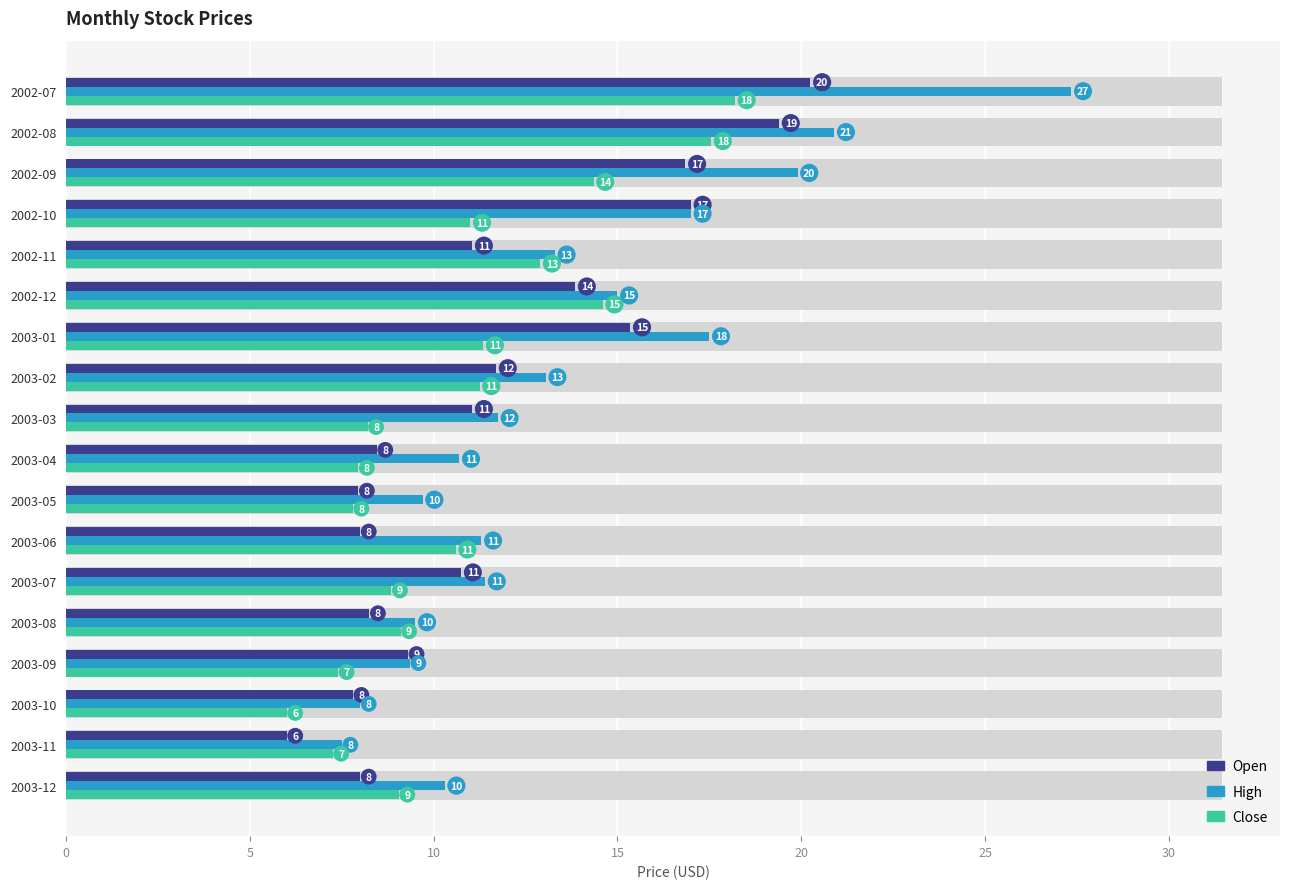

Does the chart contain any negative values?

No